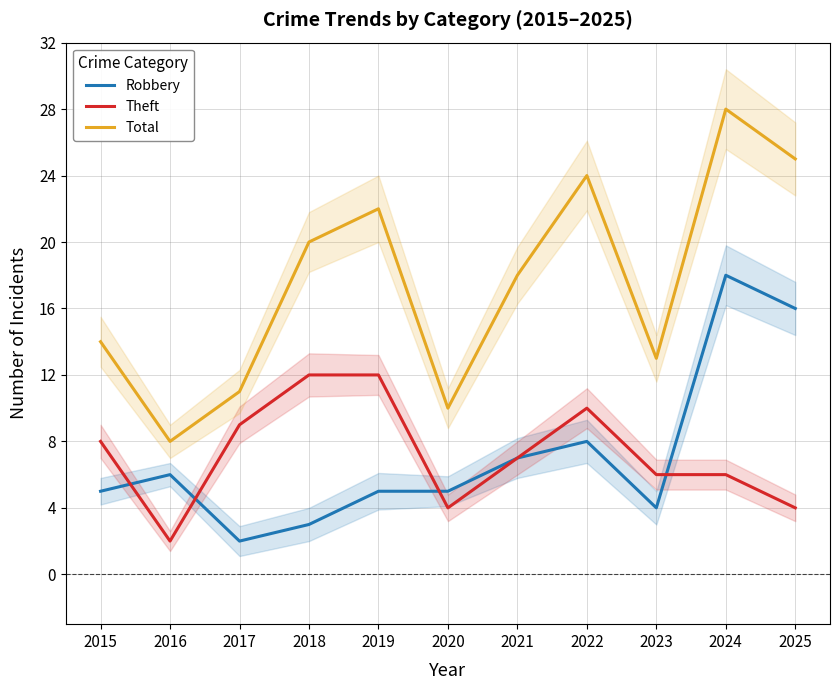

What value does the Theft series have at 2025?

4